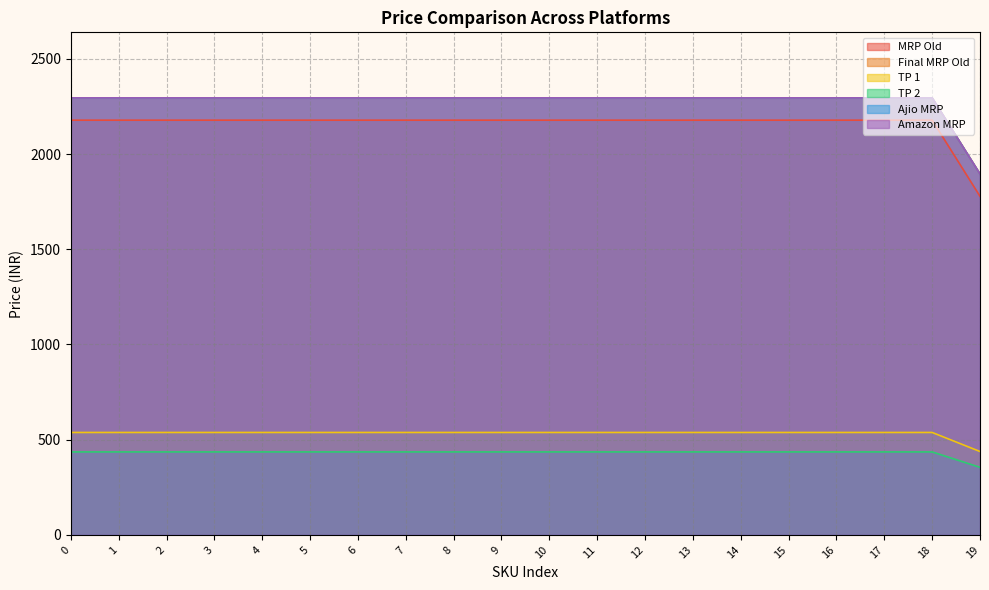

The value of TP 1 at 16 is 737.5. True or false?

False